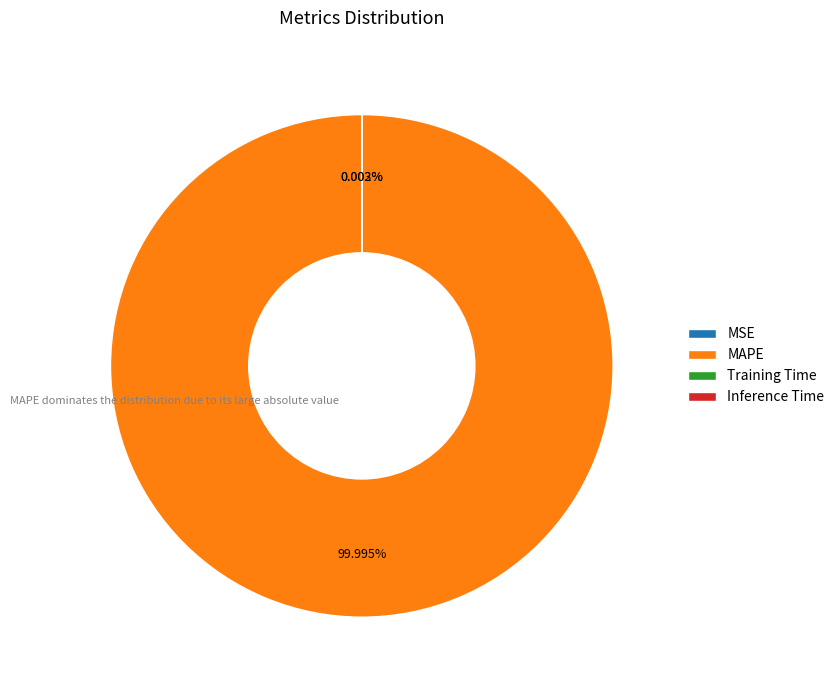

To the nearest percent, what is the difference between the largest and smallest slice percentages?

100%